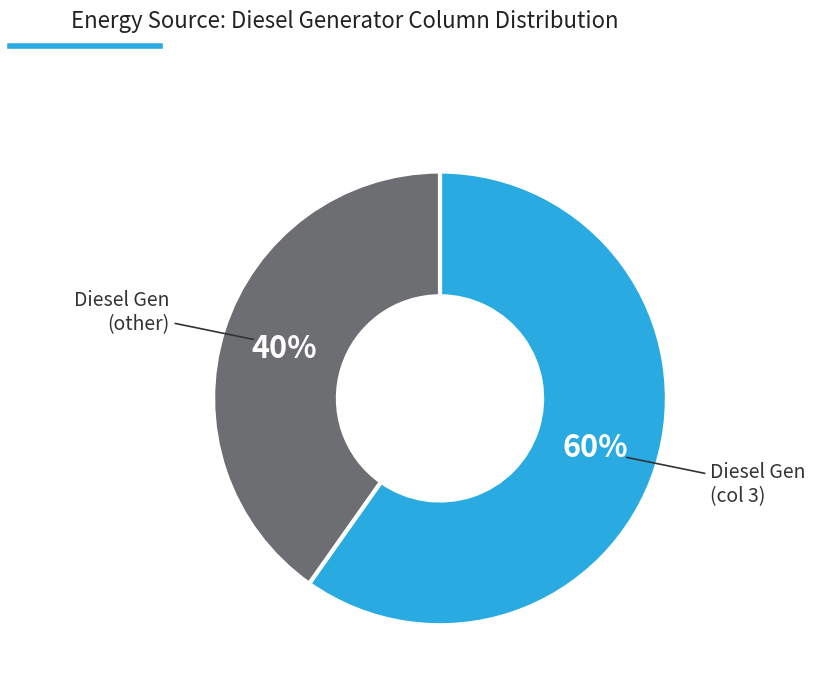

To the nearest percent, what is the average slice percentage?

50%